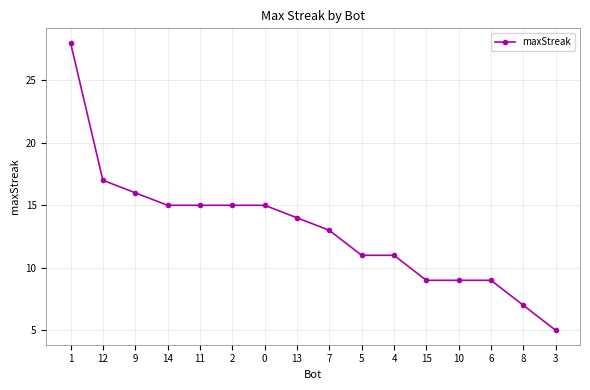

Between 4 and 15, which is larger?

4